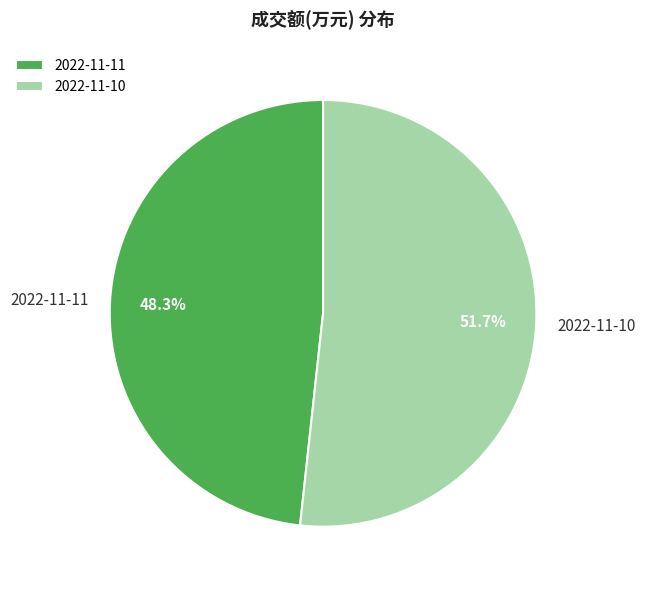

What percentage is the 2022-11-11 slice, to the nearest percent?

48%